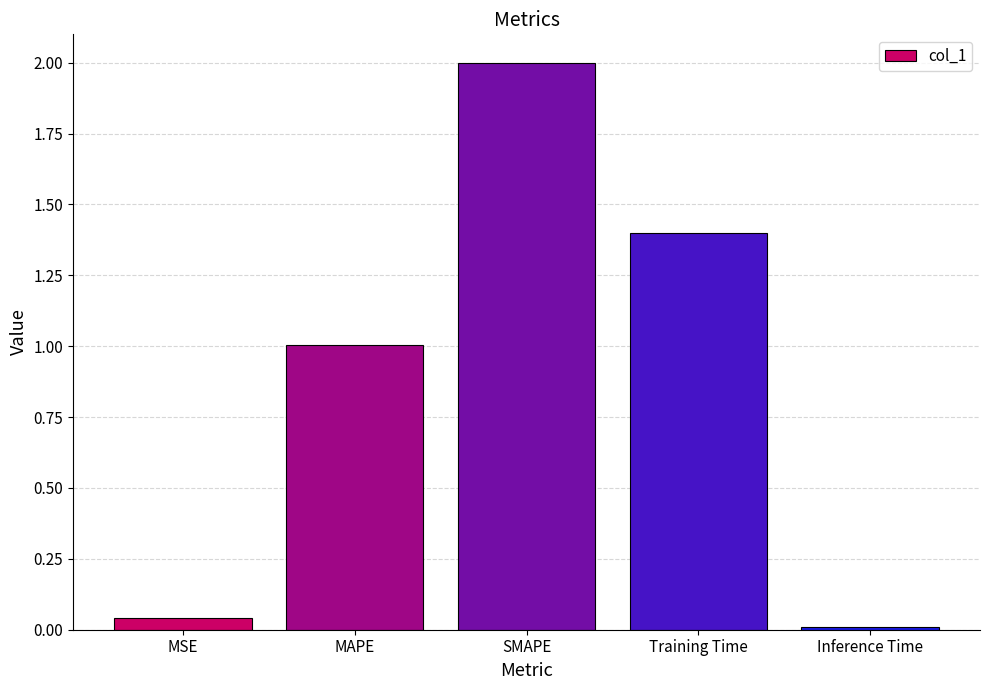

Rank the categories by value from lowest to highest.

Inference Time, MSE, MAPE, Training Time, SMAPE